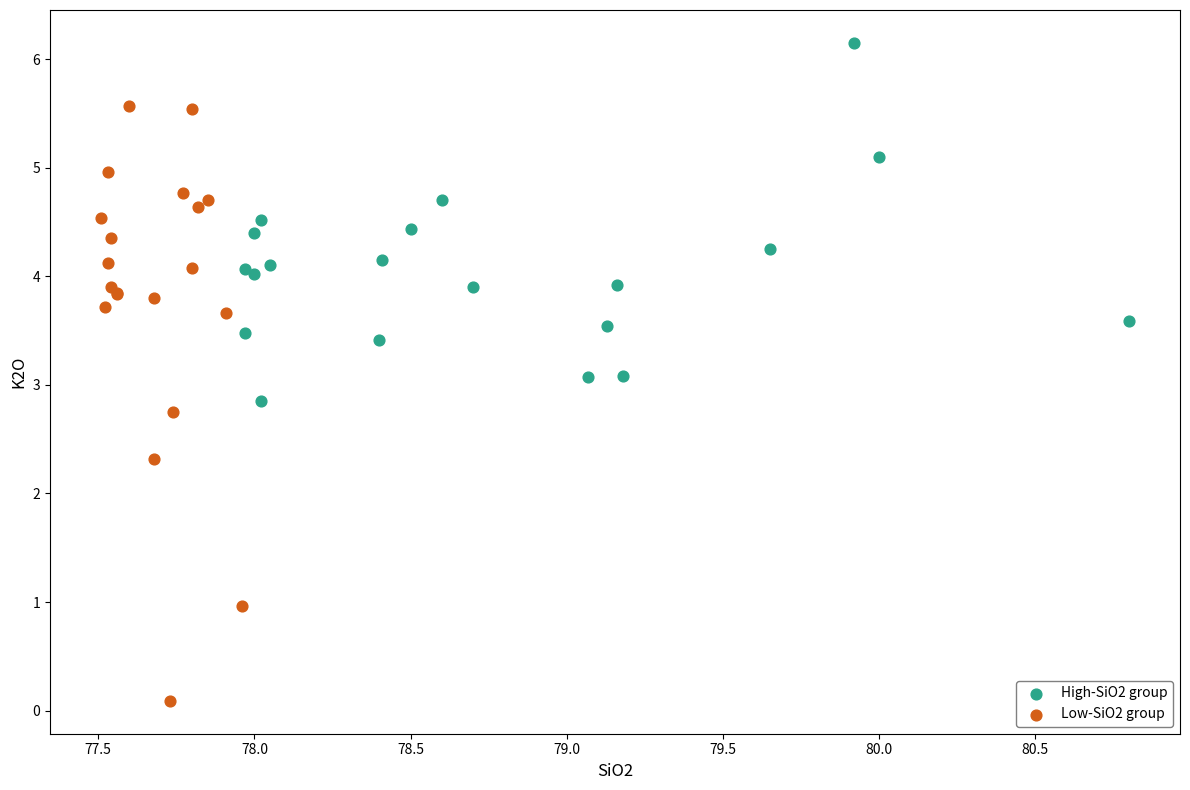

Which series contains the highest Y value?

High-SiO2 group